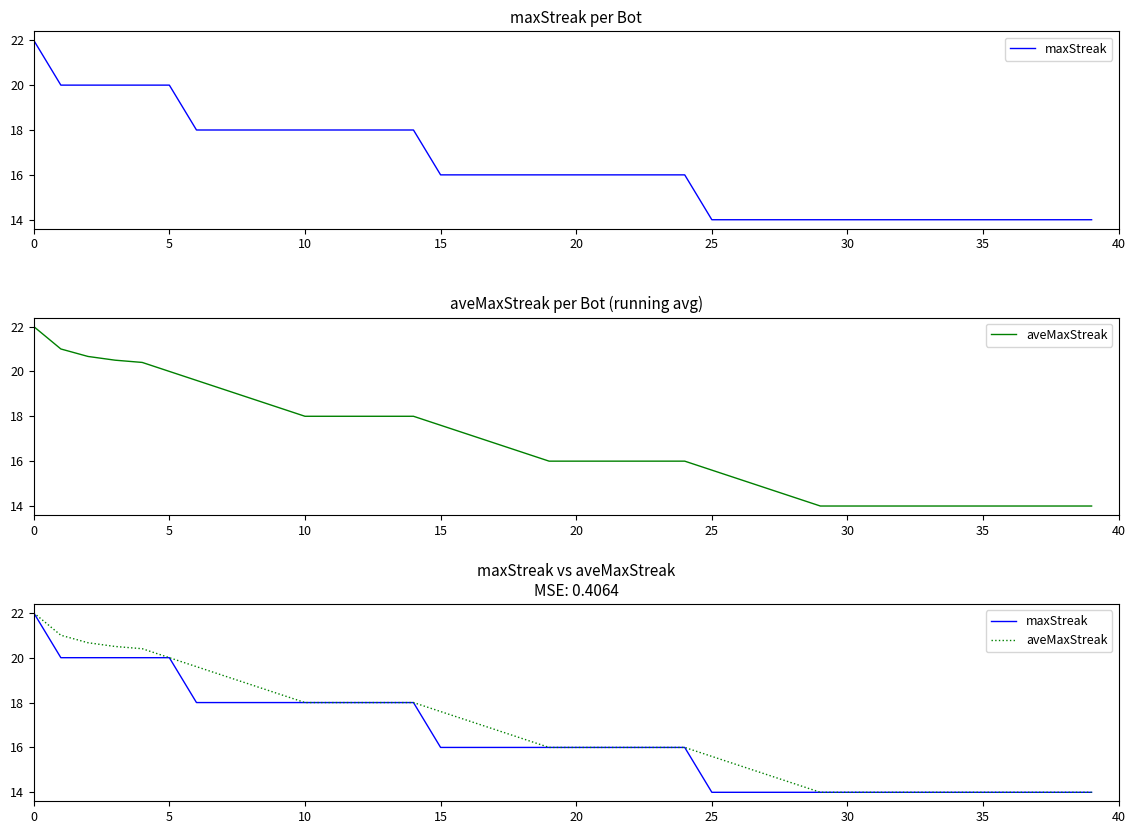

What is the difference between the maximum and second lowest values in the aveMaxStreak series?

8.0